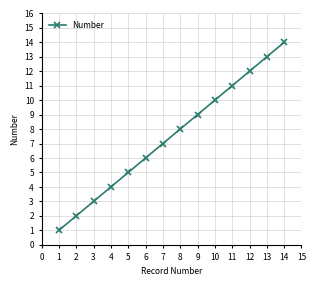

True or false: the data shows 12 at 12.

True